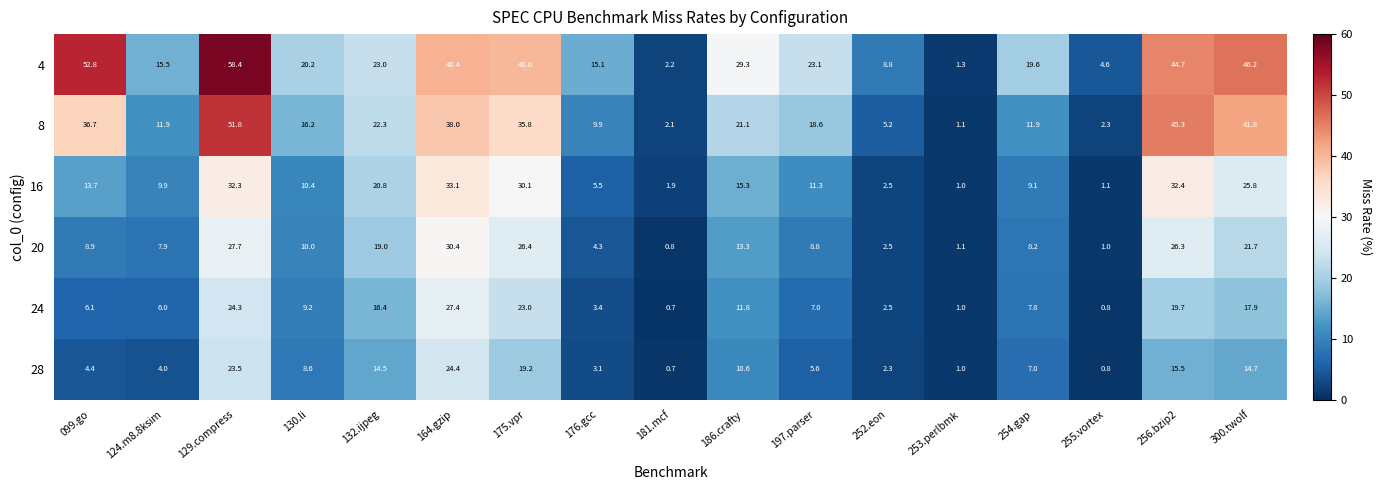

The value of 8 at 252.eon is 3.1. True or false?

False